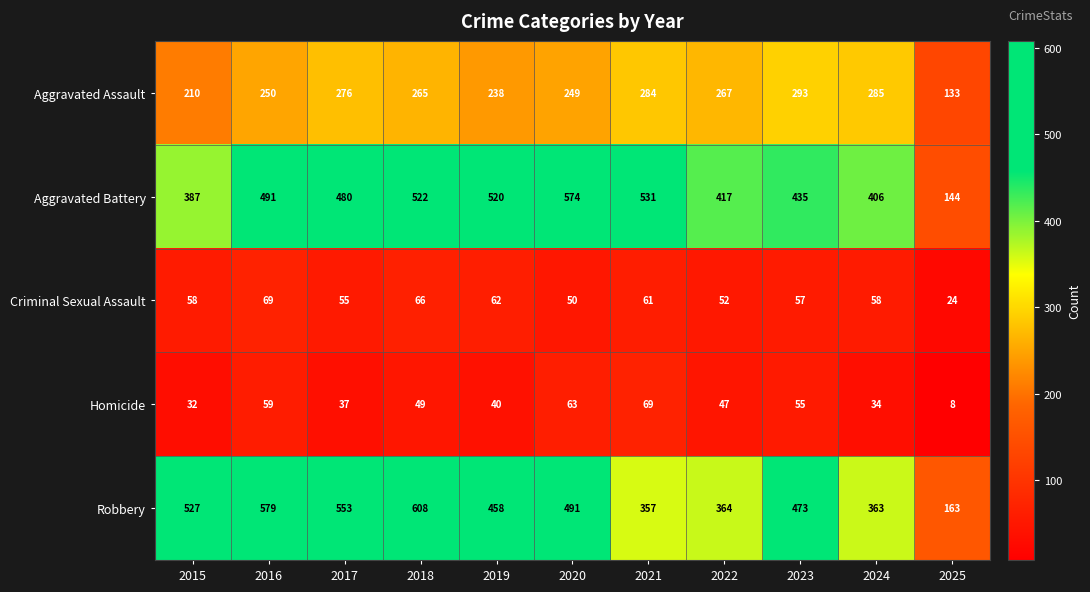

At how many categories does at least one series exceed 183?

10